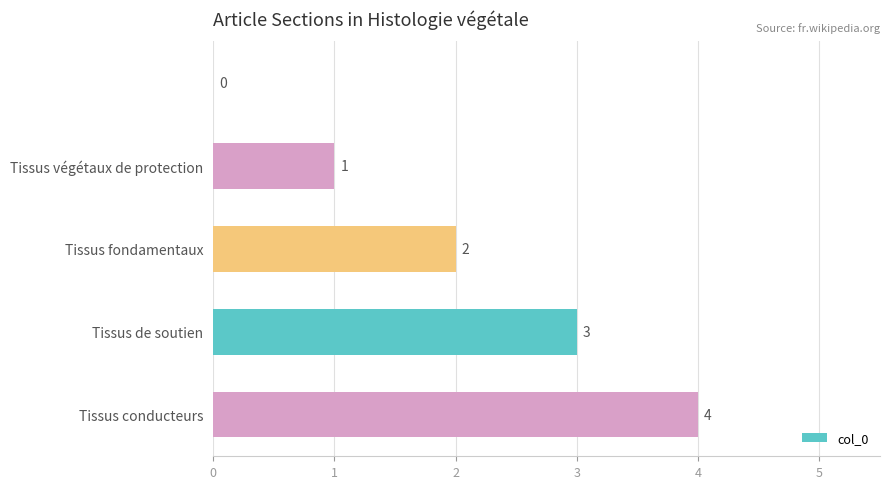

How many series are shown in this chart?

1